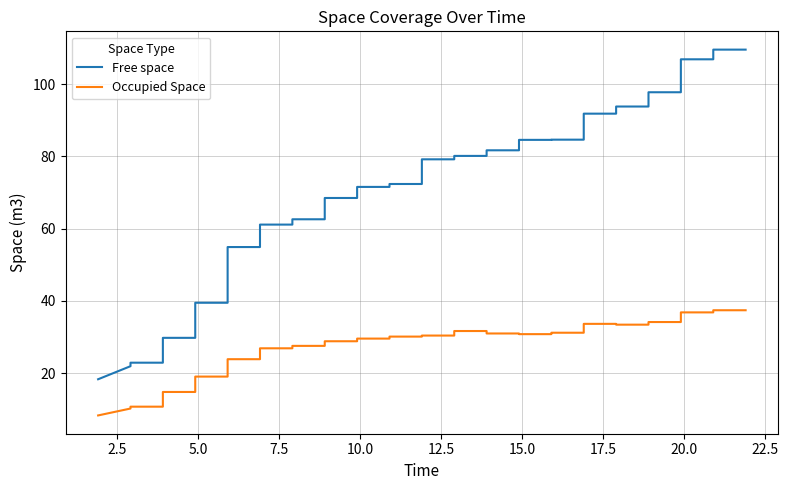

True or false: Occupied Space and Free space cross at least once.

False